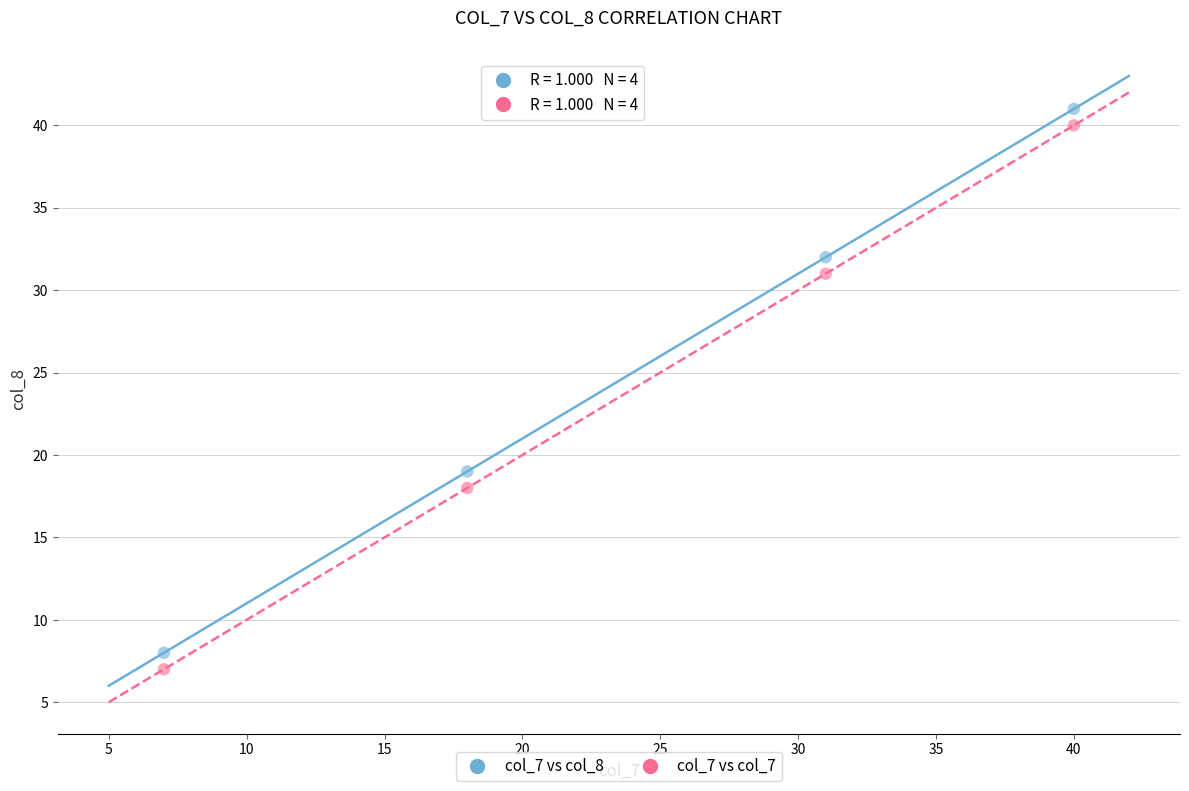

What are all the series names shown in the legend?

col_7 vs col_8, col_7 vs col_7